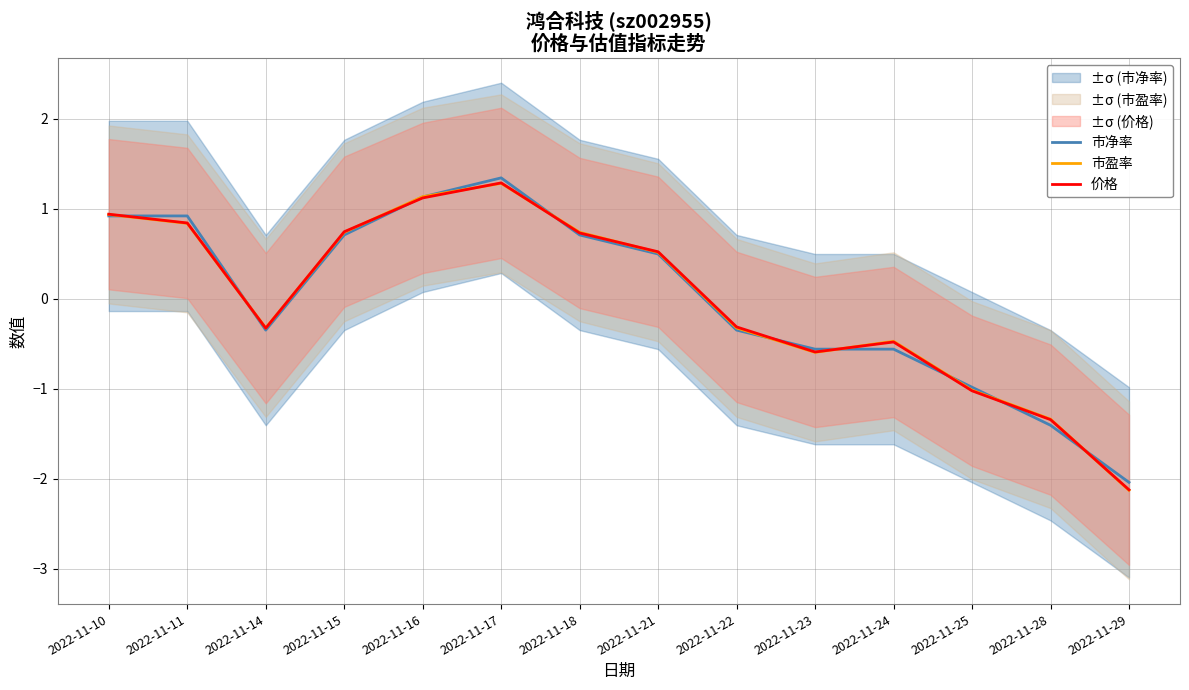

What is the highest value of the 市净率 series?

1.3